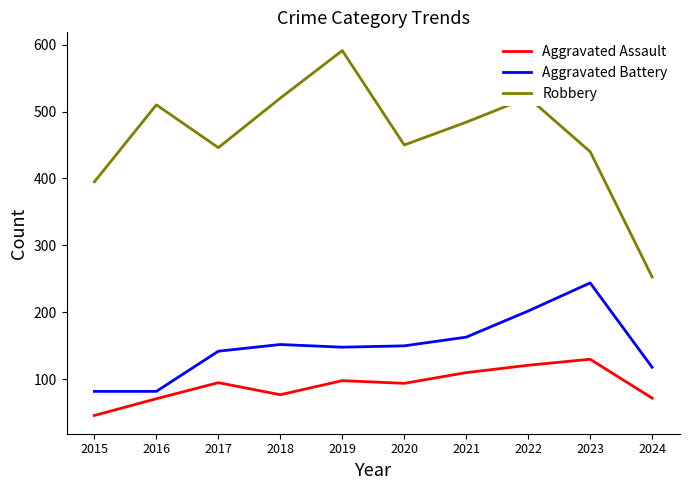

How many values in the Aggravated Assault series are below 95?

5